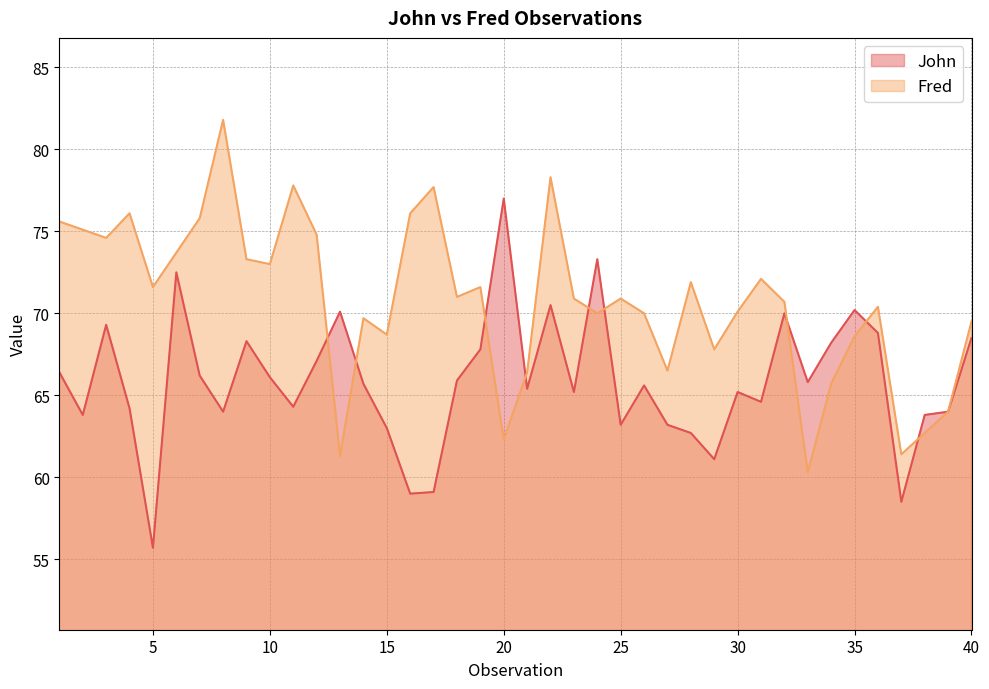

Which series has the largest total across all categories?

Fred